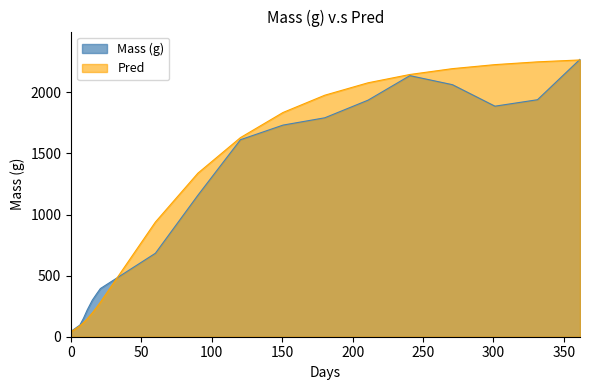

What is the average value of the Mass (g) series?

1095.8